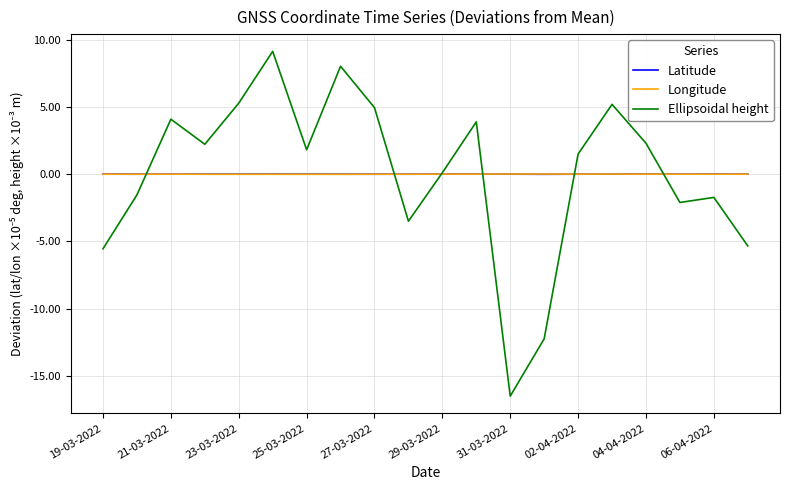

List the series in order of their overall mean, highest first.

Longitude, Latitude, Ellipsoidal height